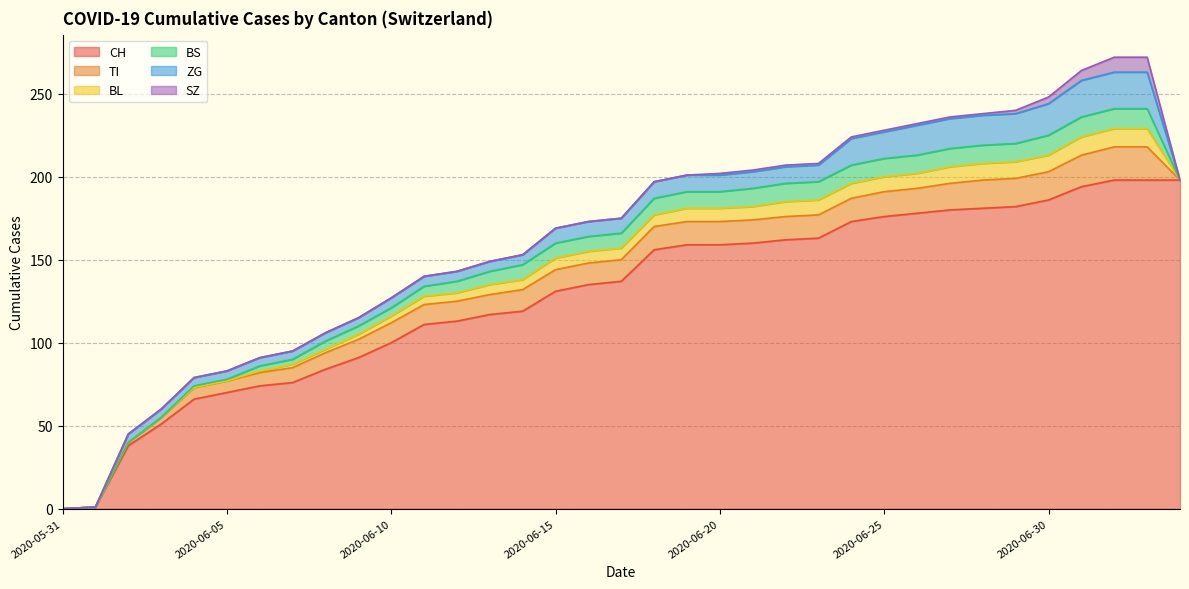

True or false: ZG and SZ cross at least once.

False